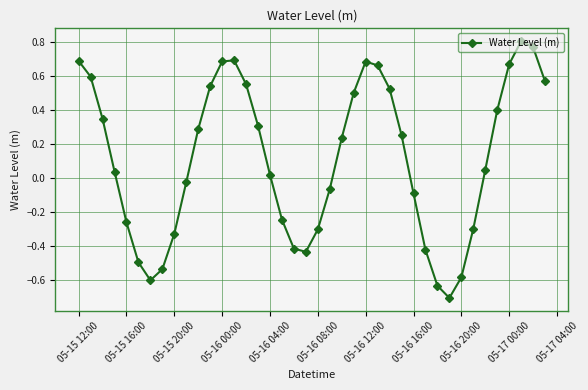

What is the difference between the maximum and second lowest values?

1.4